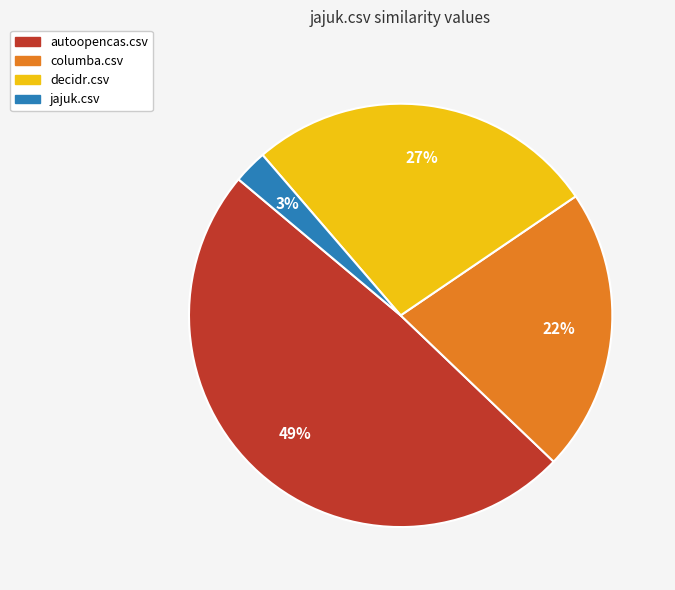

Does decidr.csv account for over 50% of the chart?

No